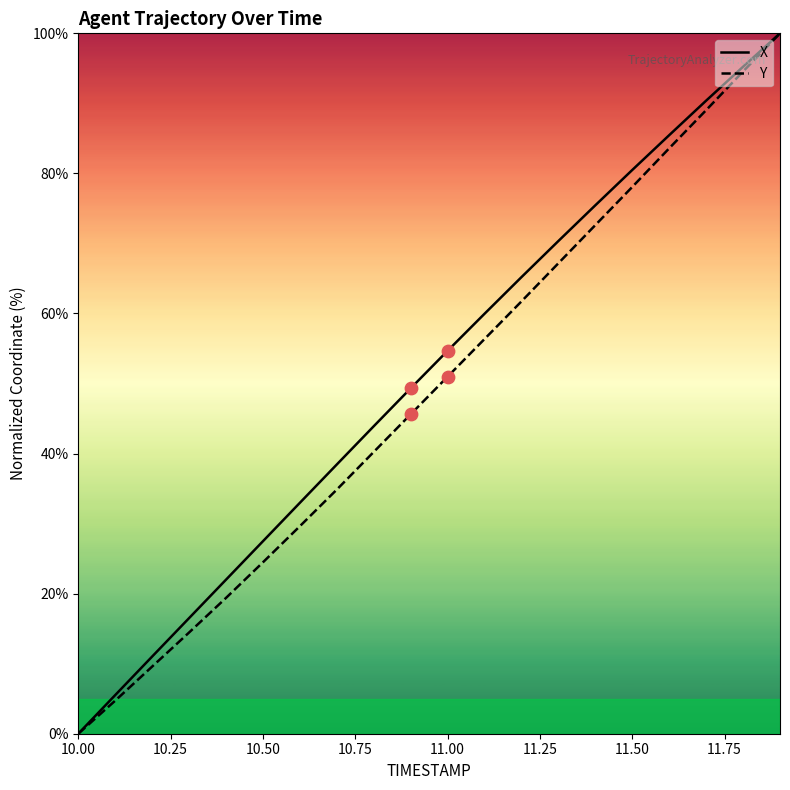

What is the maximum value for X?

100.0